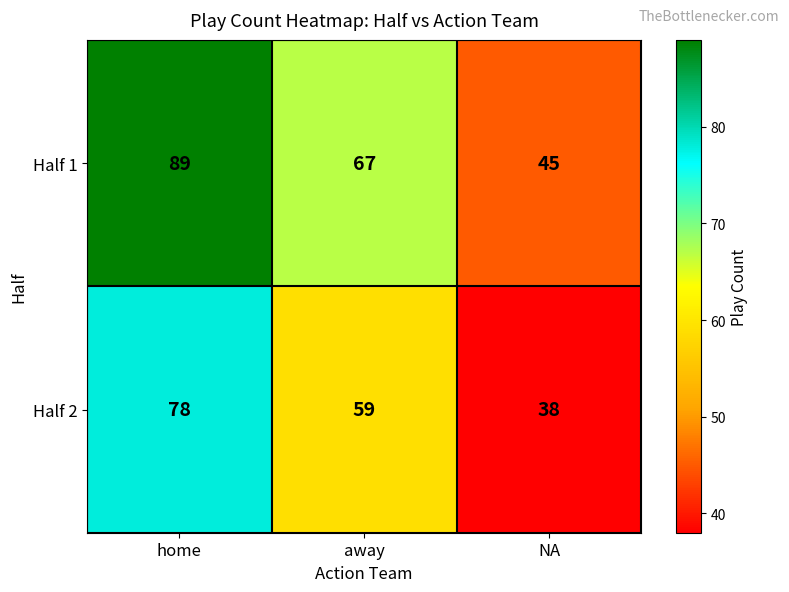

The value of Half 2 at away is 59. True or false?

True